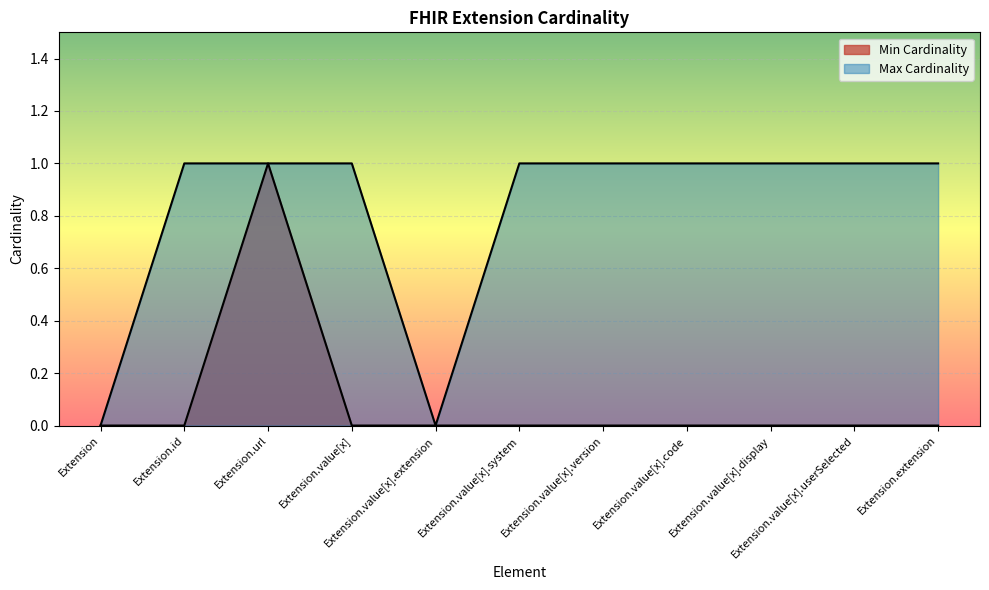

What is the difference between the maximum and minimum values in the Max Cardinality series?

1